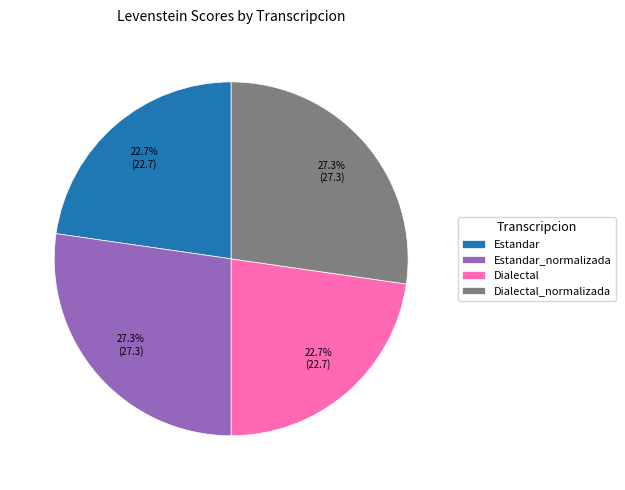

Combined, what portion of the pie is Estandar and Estandar_normalizada?

50.0%